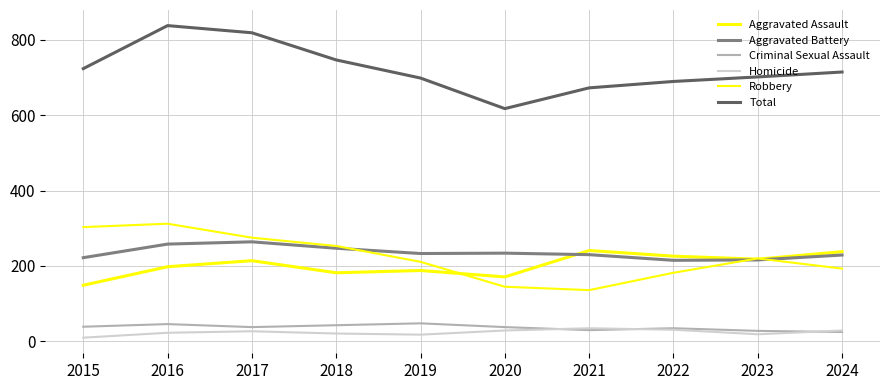

Is this an area chart (filled region under the line)?

No